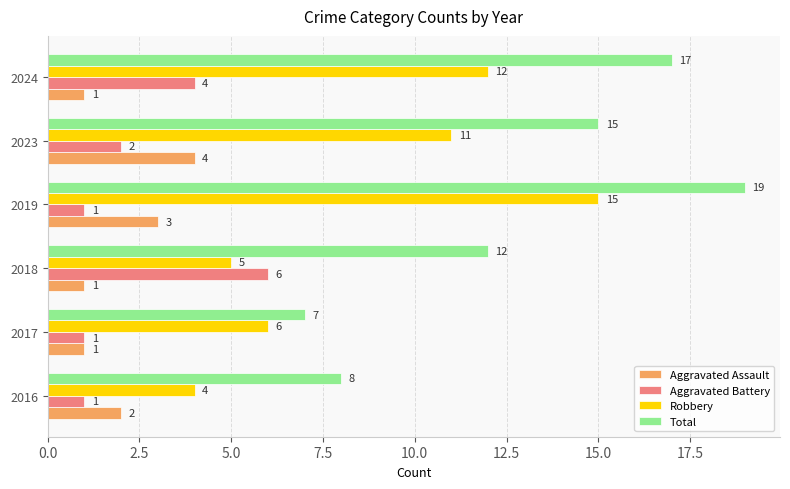

What is the highest value of the Aggravated Assault series?

4